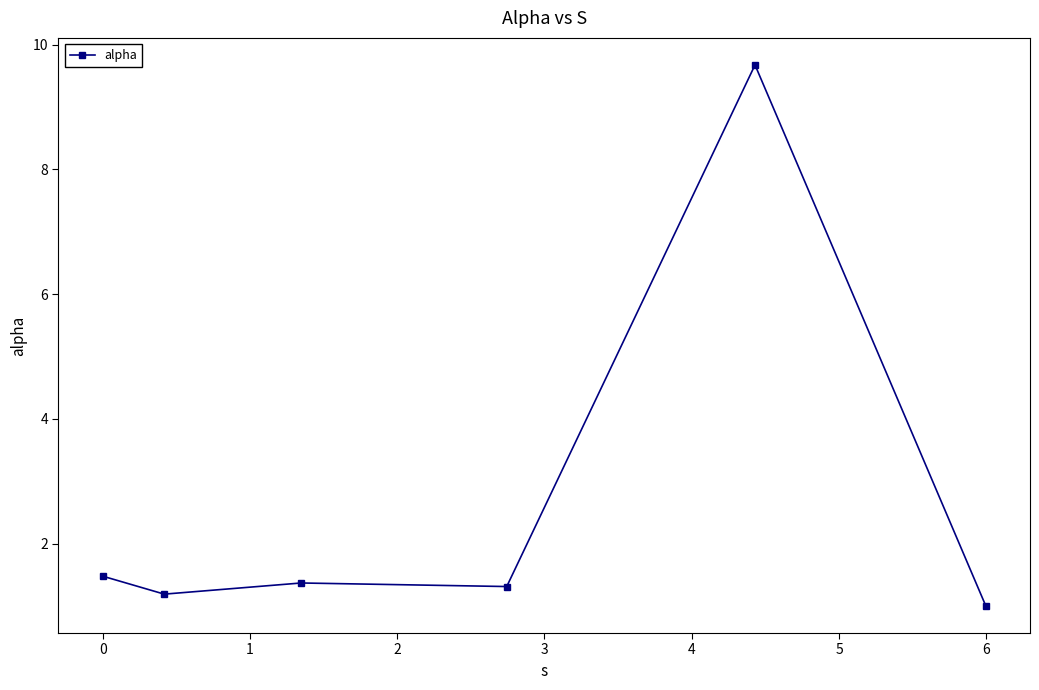

What is the greatest value displayed?

9.7